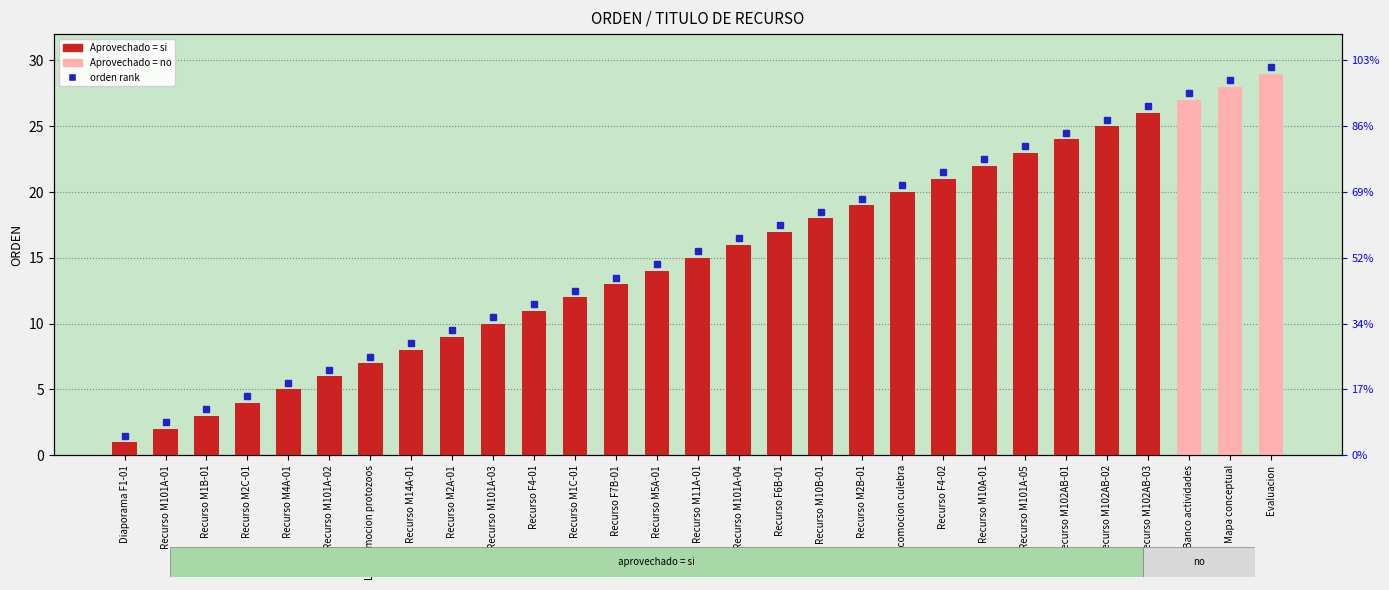

Reading left to right, transcribe all the data shown in this chart.

Aprovechado = si: Diaporama F1-01=1	Recurso M101A-01=2	Recurso M1B-01=3	Recurso M2C-01=4	Recurso M4A-01=5	Recurso M101A-02=6	La locomocion protozoos=7	Recurso M14A-01=8	Recurso M2A-01=9	Recurso M101A-03=10	Recurso F4-01=11	Recurso M1C-01=12	Recurso F7B-01=13	Recurso M5A-01=14	Recurso M11A-01=15	Recurso M101A-04=16	Recurso F6B-01=17	Recurso M10B-01=18	Recurso M2B-01=19	La locomocion culebra=20	Recurso F4-02=21	Recurso M10A-01=22	Recurso M101A-05=23	Recurso M102AB-01=24	Recurso M102AB-02=25	Recurso M102AB-03=26	Banco actividades=0	Mapa conceptual=0	Evaluacion=0
Aprovechado = no: Diaporama F1-01=0	Recurso M101A-01=0	Recurso M1B-01=0	Recurso M2C-01=0	Recurso M4A-01=0	Recurso M101A-02=0	La locomocion protozoos=0	Recurso M14A-01=0	Recurso M2A-01=0	Recurso M101A-03=0	Recurso F4-01=0	Recurso M1C-01=0	Recurso F7B-01=0	Recurso M5A-01=0	Recurso M11A-01=0	Recurso M101A-04=0	Recurso F6B-01=0	Recurso M10B-01=0	Recurso M2B-01=0	La locomocion culebra=0	Recurso F4-02=0	Recurso M10A-01=0	Recurso M101A-05=0	Recurso M102AB-01=0	Recurso M102AB-02=0	Recurso M102AB-03=0	Banco actividades=27	Mapa conceptual=28	Evaluacion=29